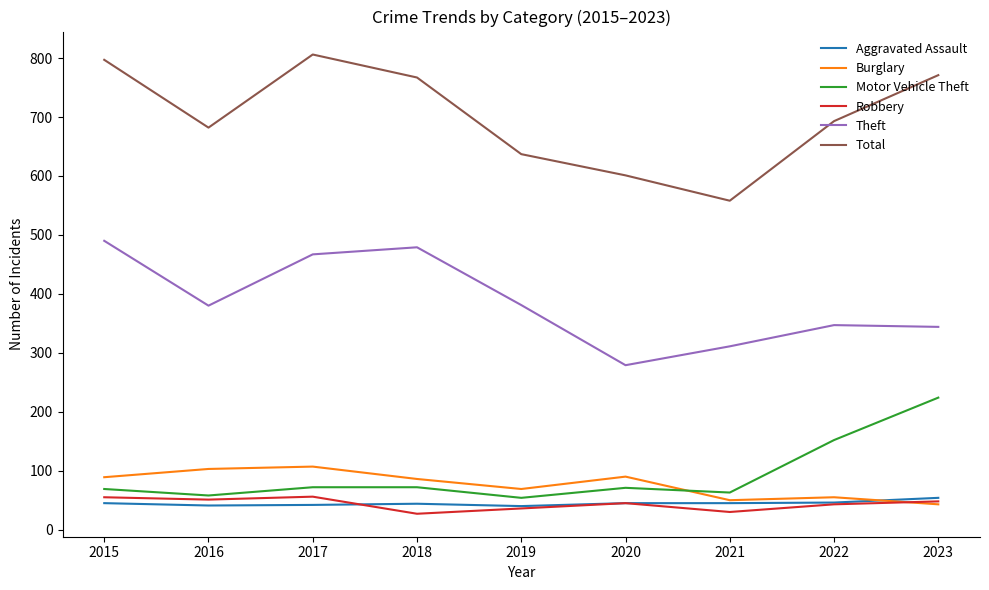

Count the number of data series in this chart.

6